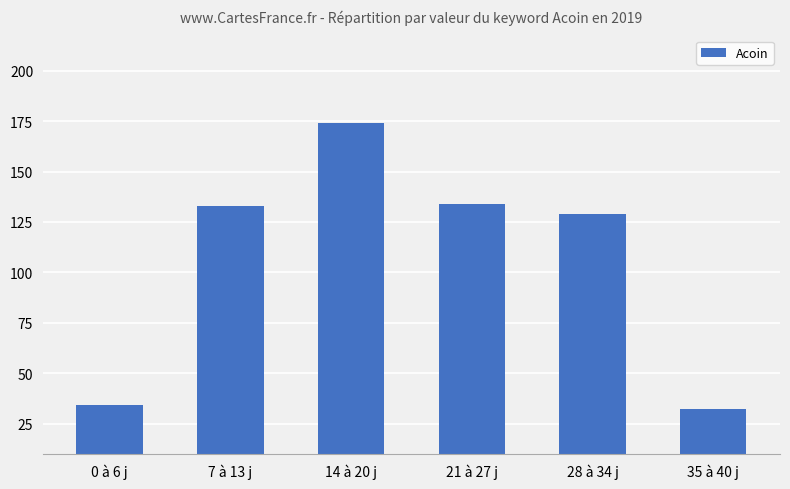

What is the difference between the values at 7 à 13 j and 14 à 20 j?

41